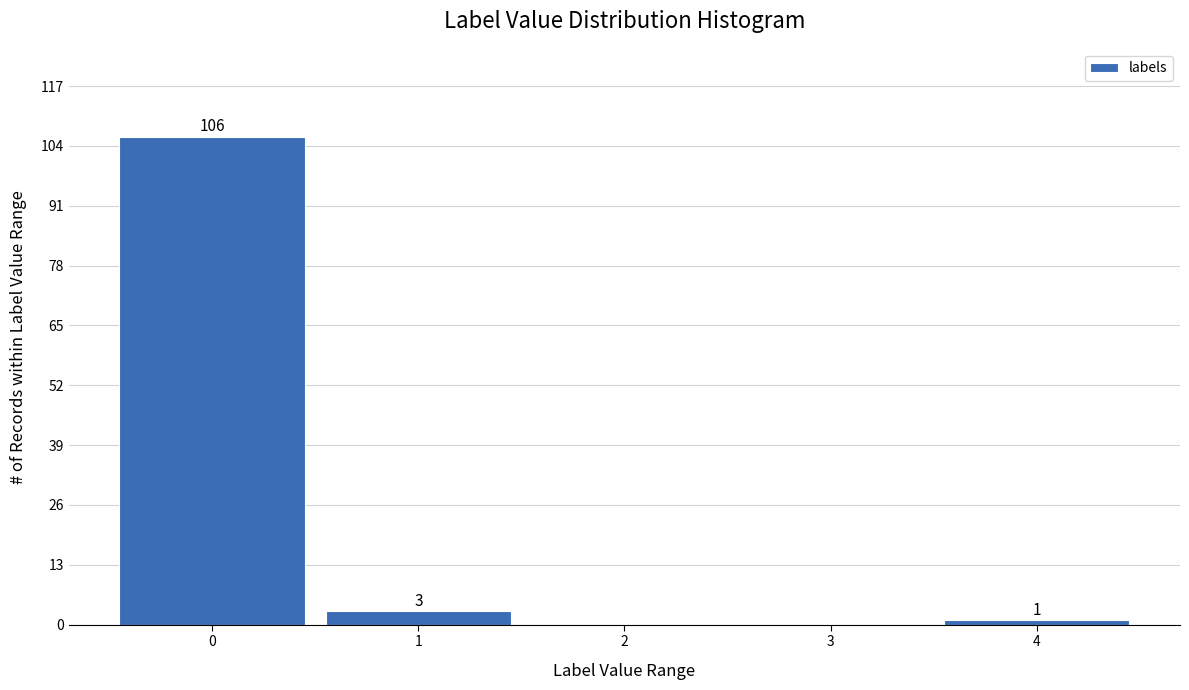

Which range on the x-axis has the tallest bar?

-0.5 to 0.5